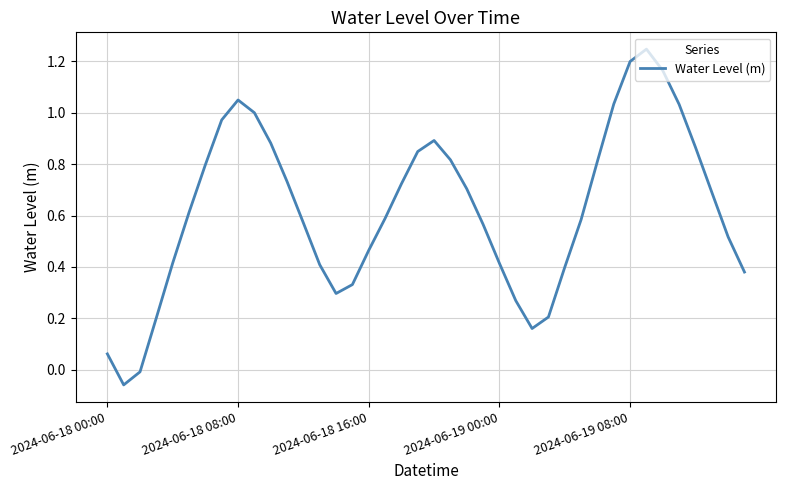

What is the difference between the maximum and minimum values?

1.3